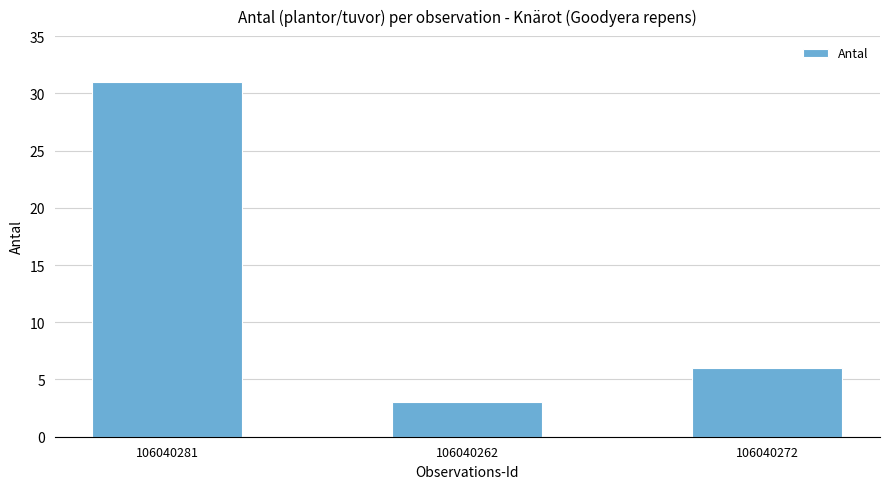

What is the average value?

13